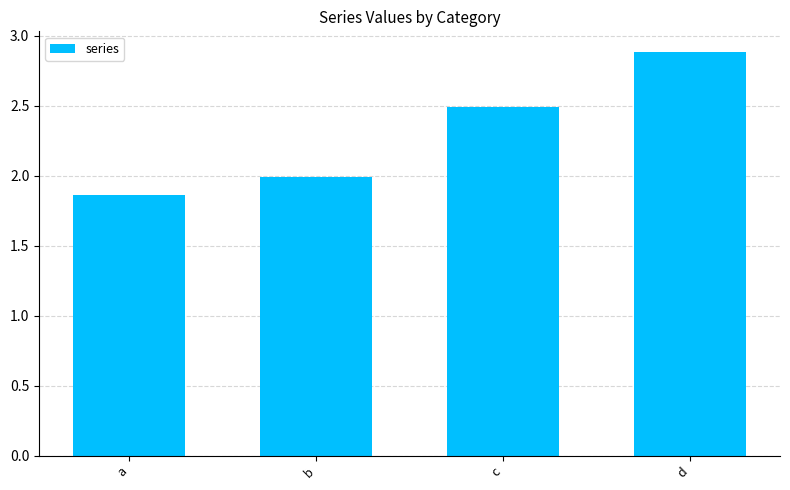

Rank the categories by value from lowest to highest.

a, b, c, d